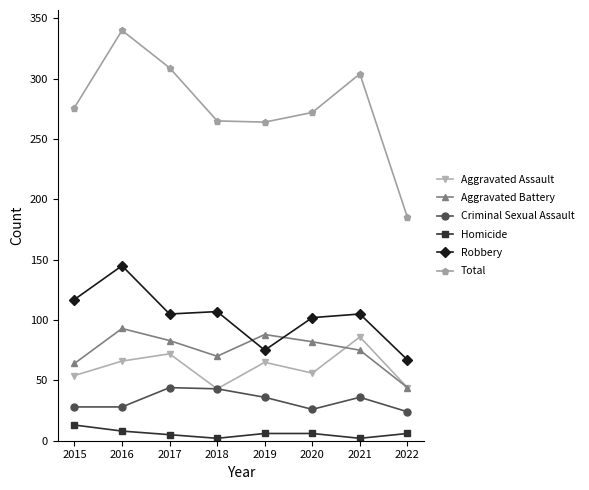

In Aggravated Assault, how many points are higher than both neighbors (excluding endpoints)?

3